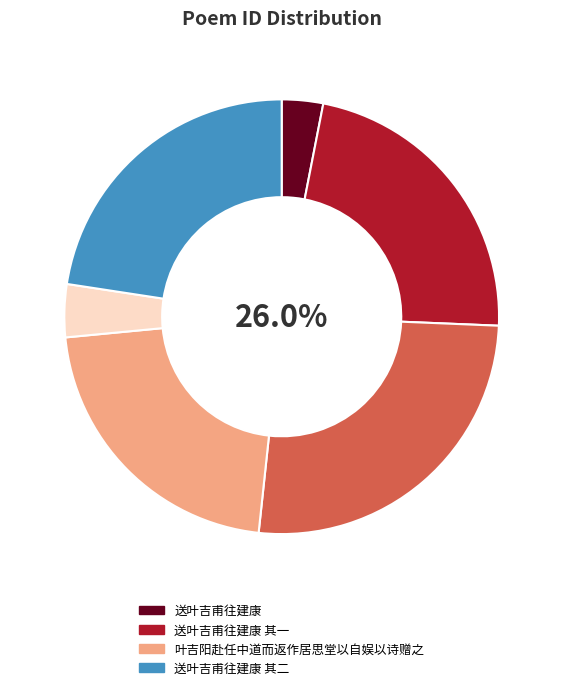

Is 送叶吉甫往建康 其一 the majority of the pie?

No